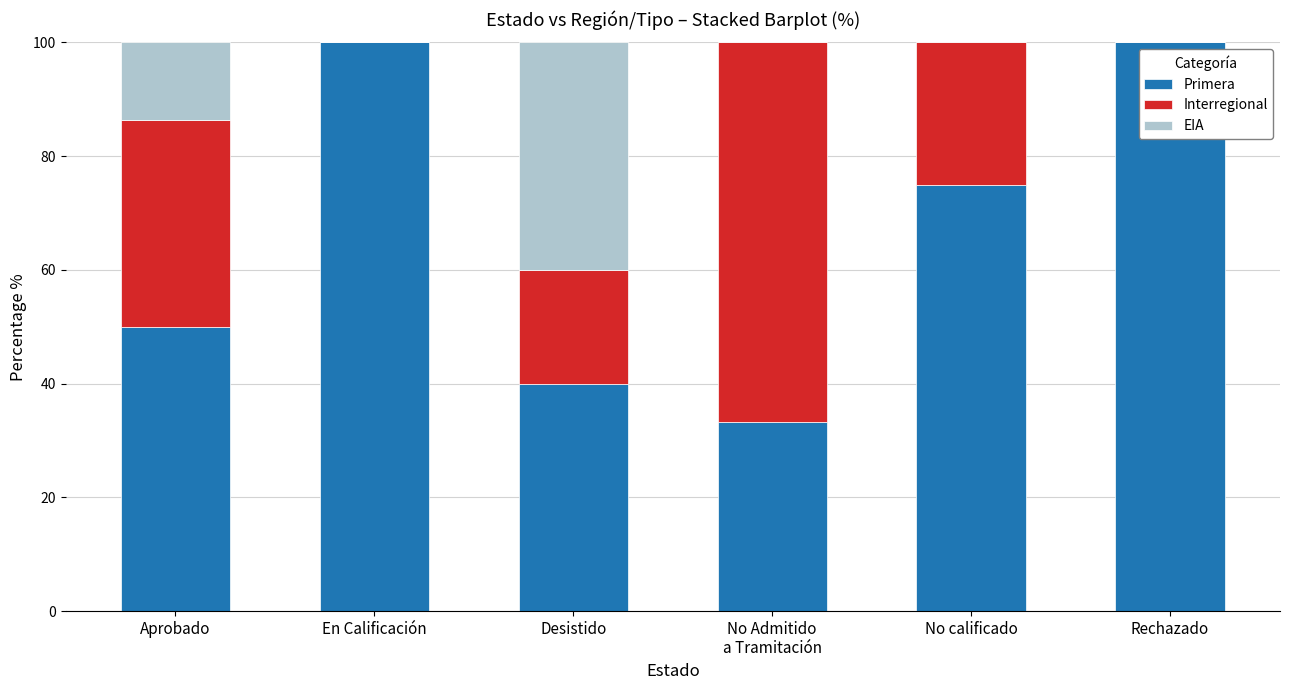

What is the total value across all series at Aprobado?

100.0